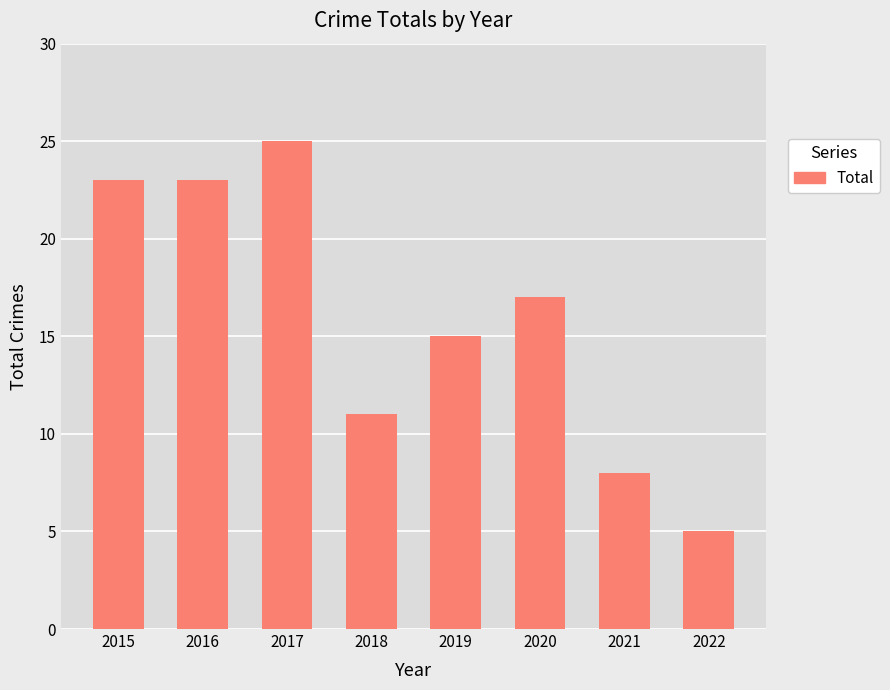

How many bars are there in total?

8